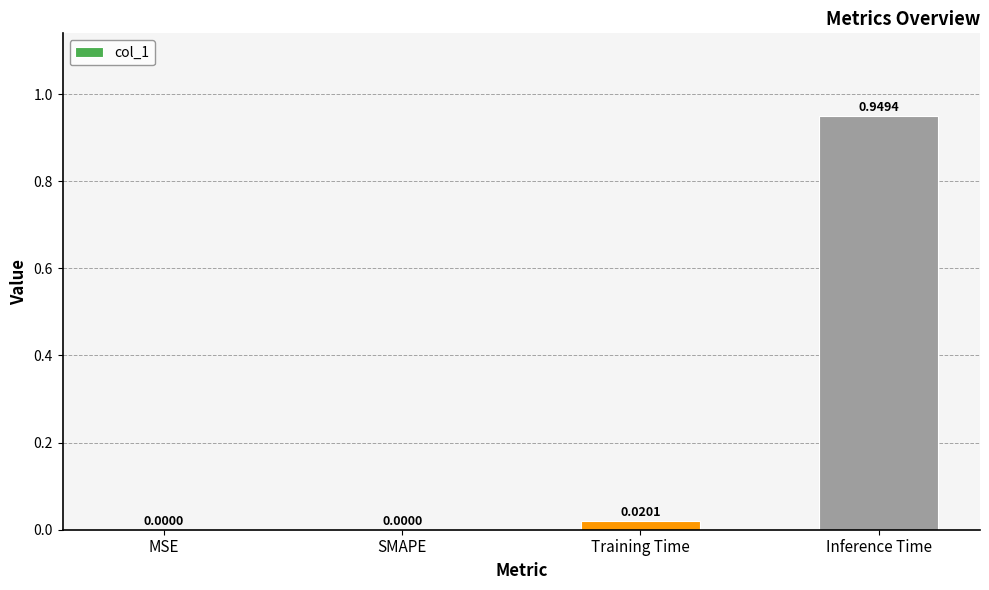

Which label corresponds to the largest value in the chart?

Inference Time